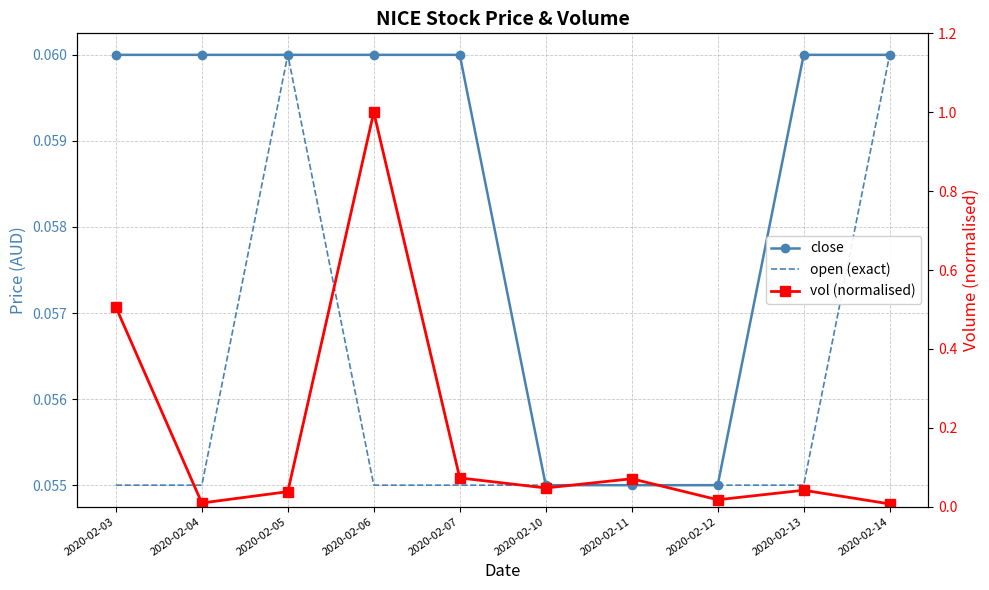

Read the open (exact) value at 2020-02-12.

0.1